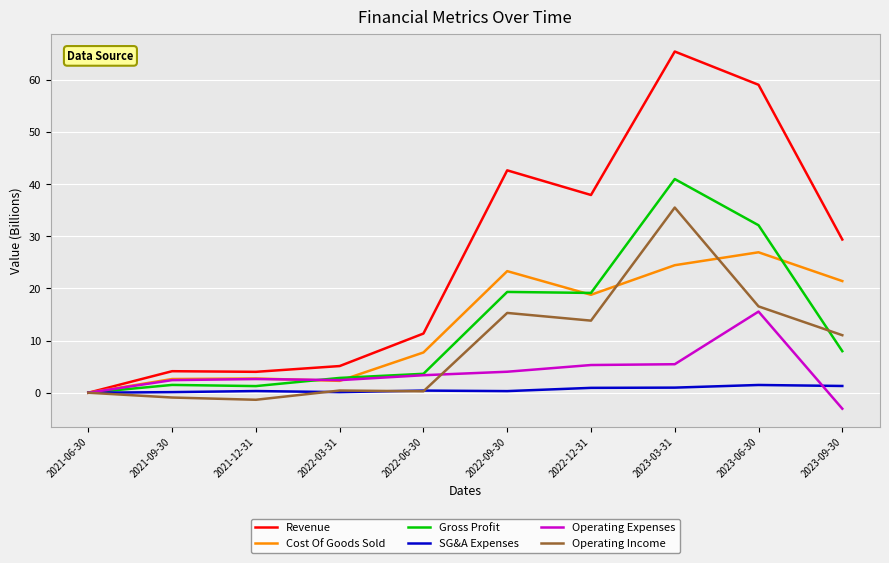

Does the chart have visible grid lines?

Yes